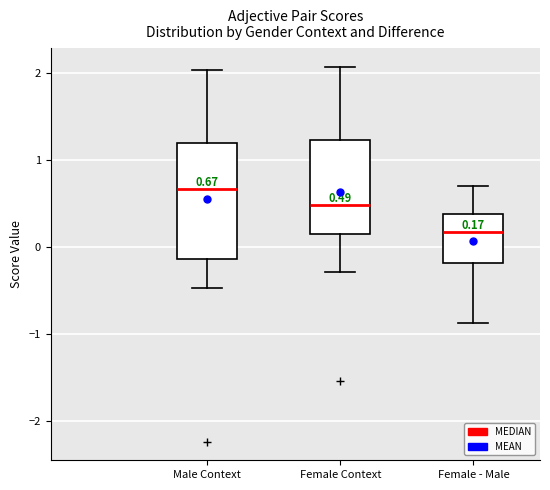

Which box is the tallest, from its lower edge to its upper edge?

Male Context